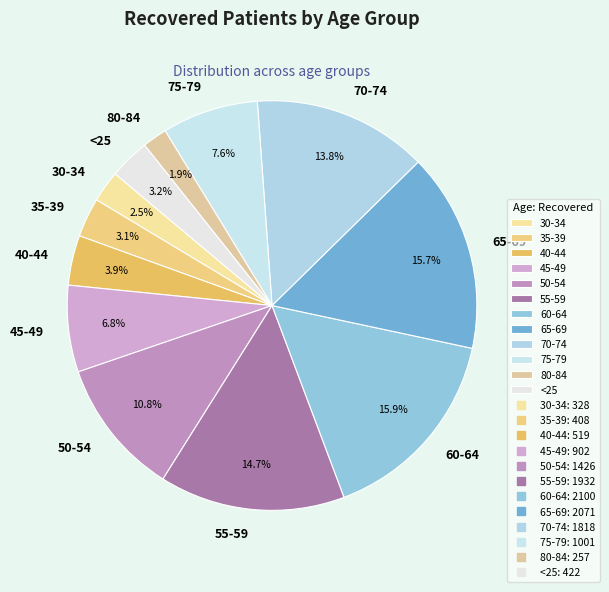

How much of the chart is everything except 65-69?

84.3%